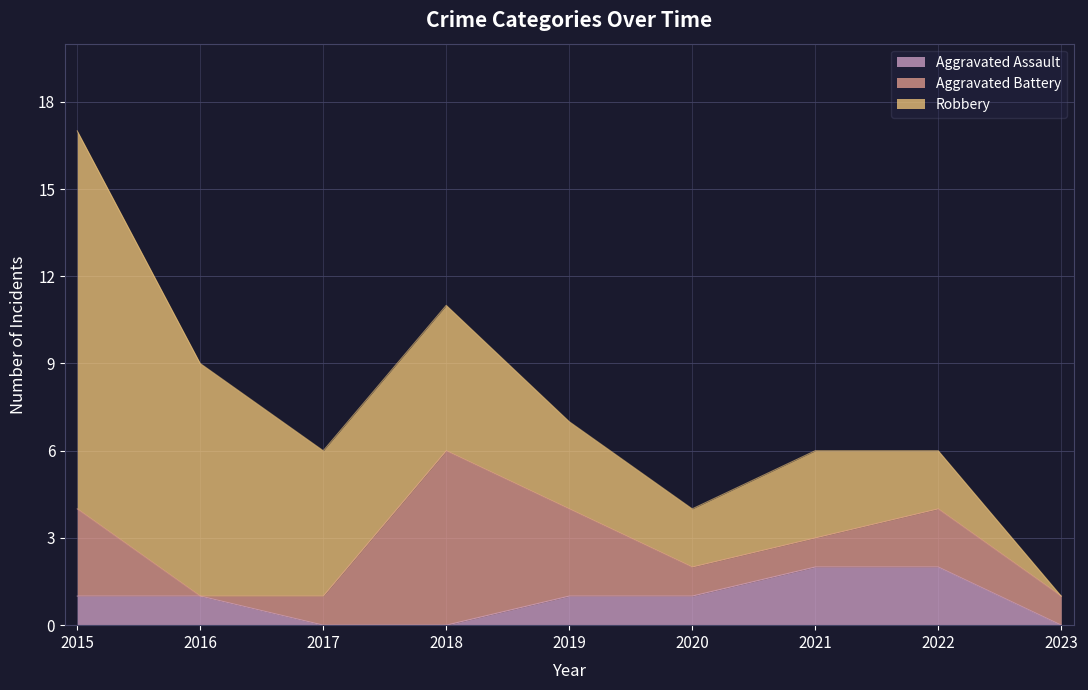

Reading left to right, transcribe all the data shown in this chart.

Aggravated Assault: 1	1	0	0	1	1	2	2	0
Aggravated Battery: 3	0	1	6	3	1	1	2	1
Robbery: 13	8	5	5	3	2	3	2	0